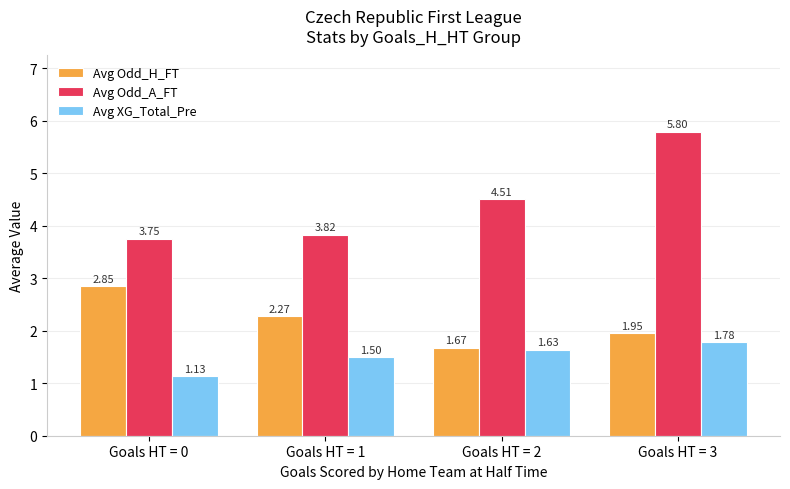

What is the sum of all Avg XG_Total_Pre values?

6.0